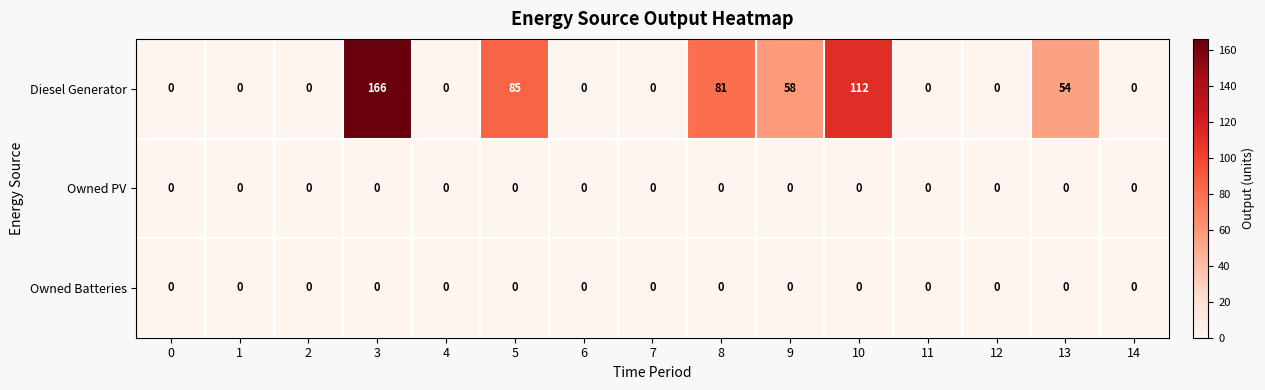

At which category does the chart reach its peak across all series?

3